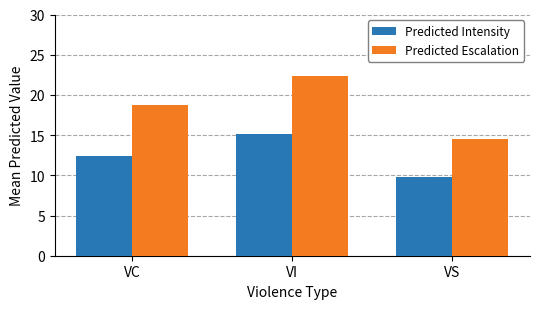

What is the value of the Predicted Intensity bar at the 2nd from the left?

15.2